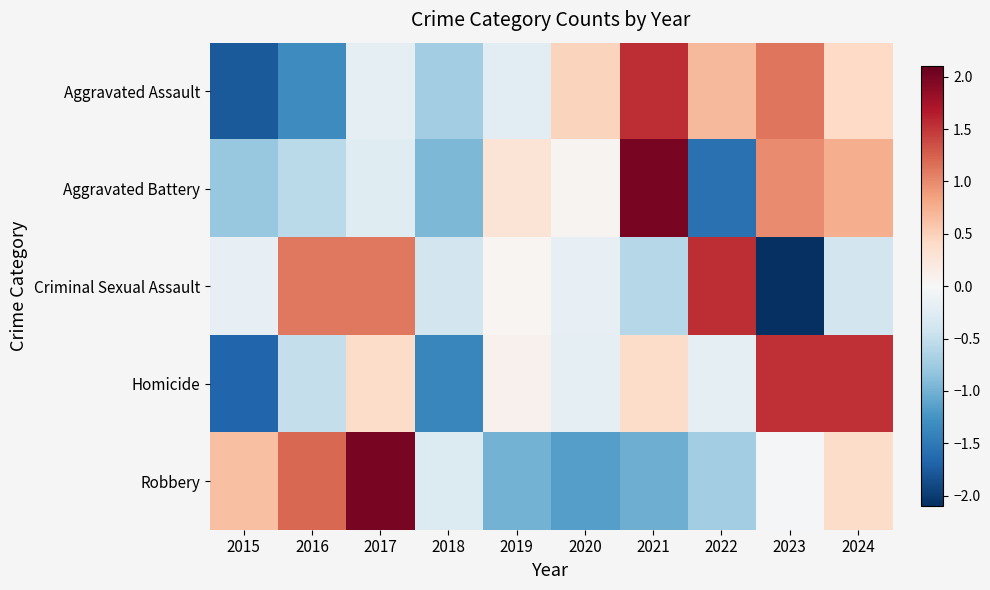

List the series in order of their peak value, highest first.

Aggravated Battery, Robbery, Aggravated Assault, Criminal Sexual Assault, Homicide